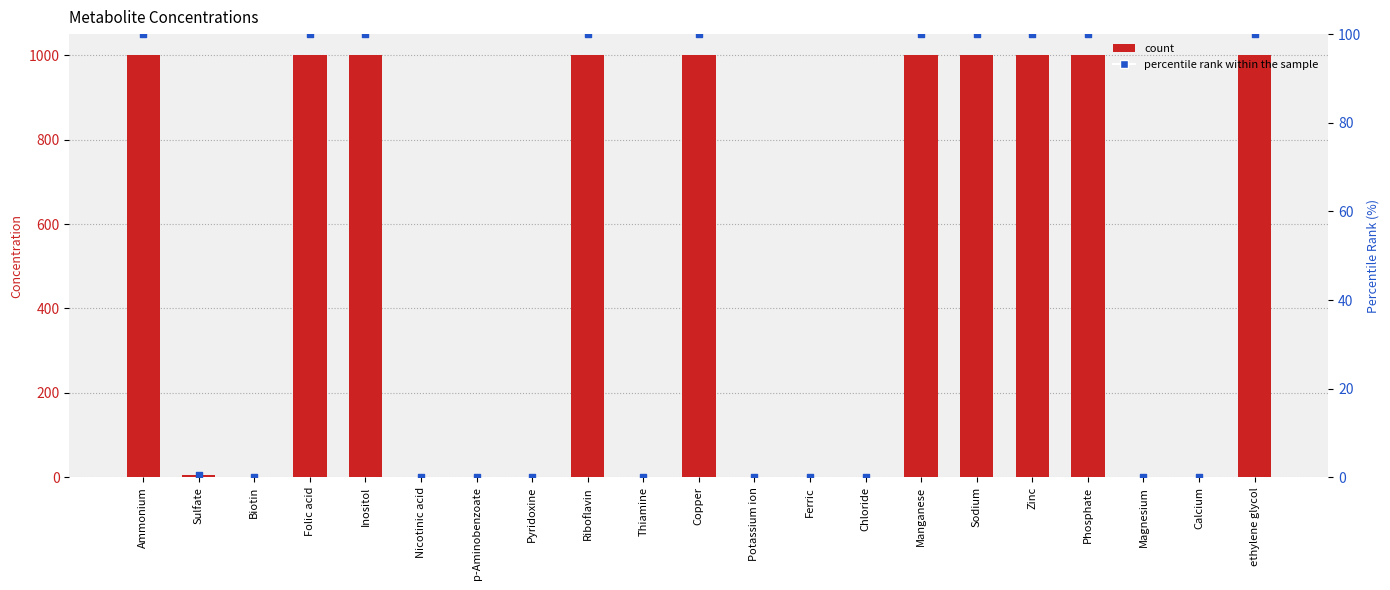

At how many categories does at least one series exceed 929?

10